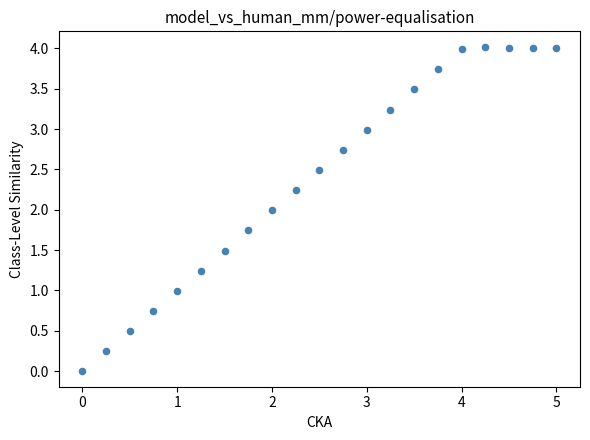

What is the range of Y values (max minus min)?

4.0